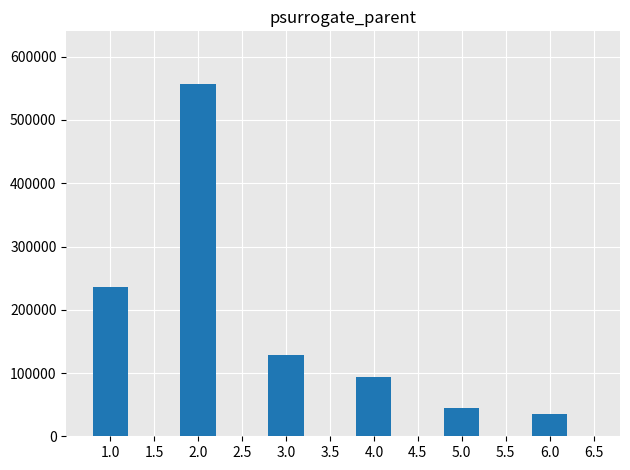

Which label corresponds to the largest value in the chart?

2.0